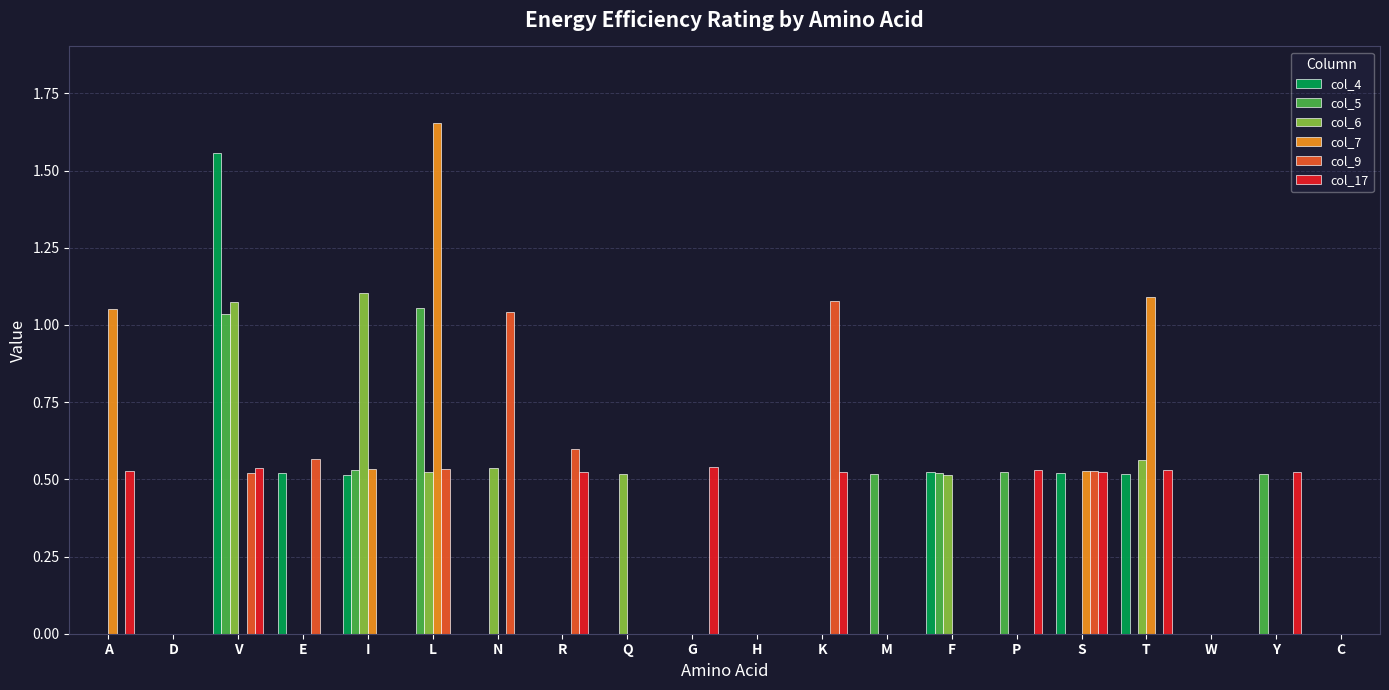

How many groups of bars are there?

20